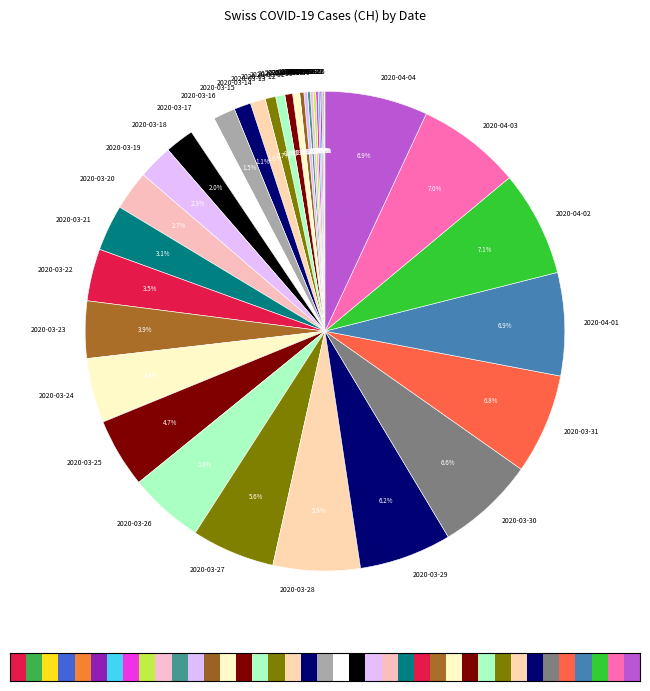

Between 2020-03-06 and 2020-03-20, which is larger?

2020-03-20